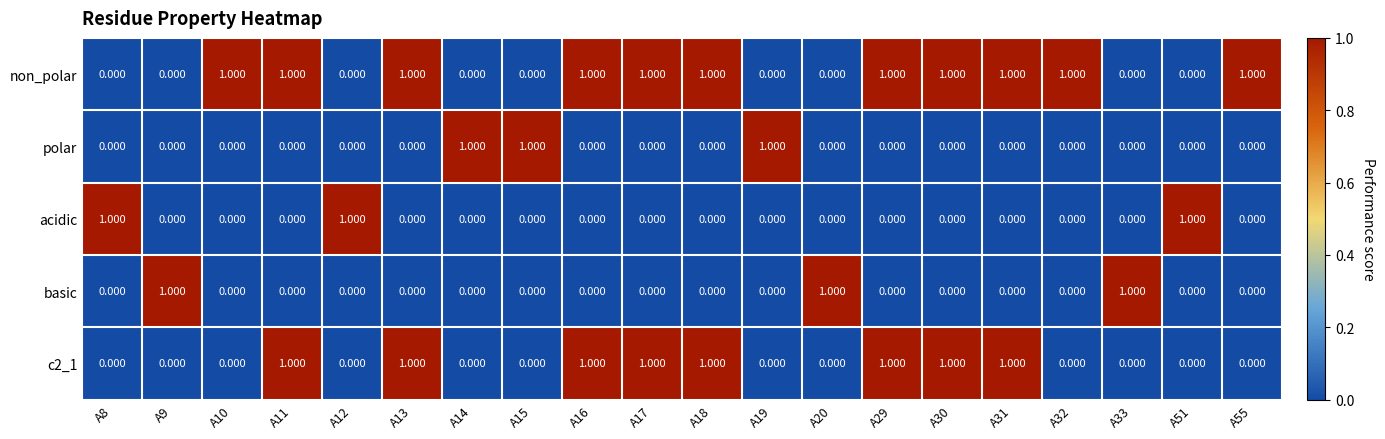

Is the value of acidic at A9 greater than the value of non_polar at A30?

No